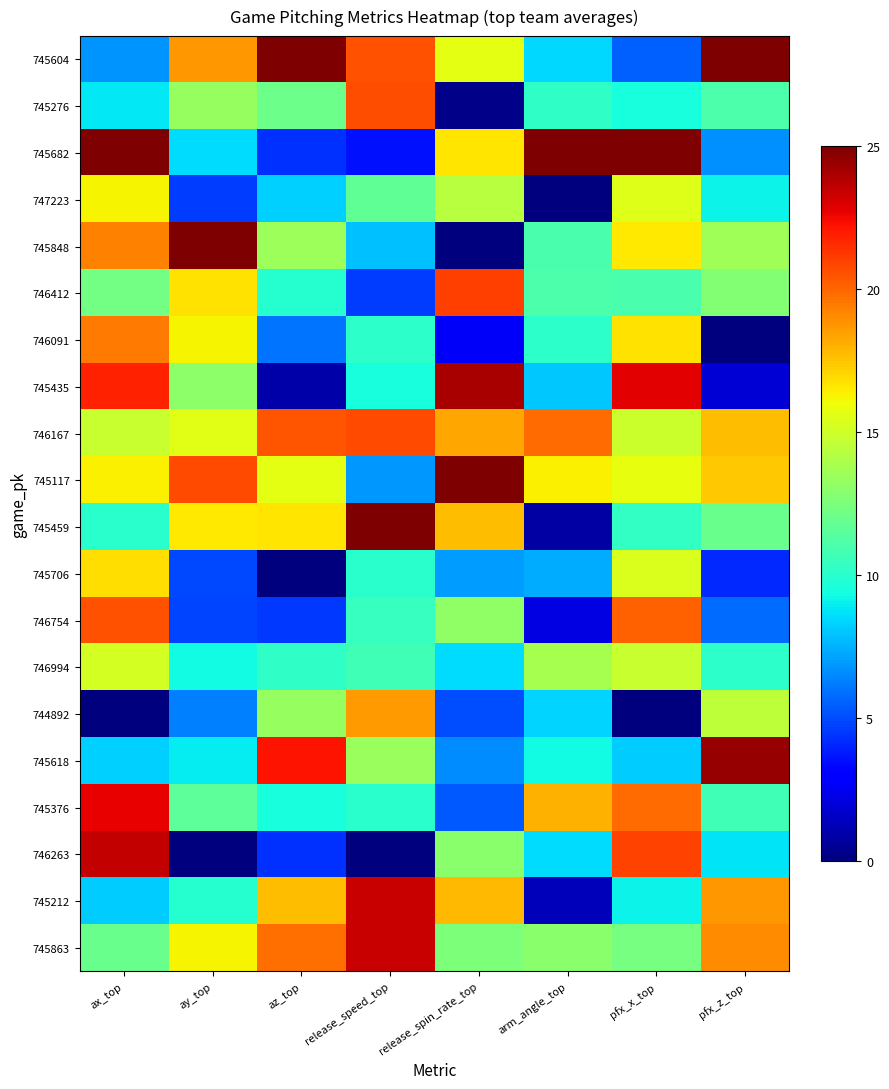

Reading left to right, extract all data points from this chart.

745604: ax_top=6.8	ay_top=18.7	az_top=25.0	release_speed_top=20.5	release_spin_rate_top=15.7	arm_angle_top=8.4	pfx_x_top=5.5	pfx_z_top=25.0
745276: ax_top=8.8	ay_top=13.3	az_top=12.1	release_speed_top=20.6	release_spin_rate_top=0.3	arm_angle_top=10.2	pfx_x_top=9.5	pfx_z_top=11.1
745682: ax_top=25.0	ay_top=8.5	az_top=4.3	release_speed_top=3.6	release_spin_rate_top=16.7	arm_angle_top=25.0	pfx_x_top=25.0	pfx_z_top=6.7
747223: ax_top=16.3	ay_top=4.6	az_top=8.2	release_speed_top=11.6	release_spin_rate_top=14.3	arm_angle_top=0.0	pfx_x_top=15.5	pfx_z_top=9.2
745848: ax_top=19.3	ay_top=25.0	az_top=13.5	release_speed_top=7.9	release_spin_rate_top=0.0	arm_angle_top=10.9	pfx_x_top=16.6	pfx_z_top=13.6
746412: ax_top=12.3	ay_top=16.7	az_top=9.9	release_speed_top=4.6	release_spin_rate_top=21.0	arm_angle_top=11.1	pfx_x_top=11.0	pfx_z_top=12.8
746091: ax_top=19.5	ay_top=16.2	az_top=6.0	release_speed_top=10.1	release_spin_rate_top=2.7	arm_angle_top=10.1	pfx_x_top=16.7	pfx_z_top=0.0
745435: ax_top=21.8	ay_top=13.1	az_top=0.9	release_speed_top=9.5	release_spin_rate_top=24.1	arm_angle_top=8.0	pfx_x_top=22.8	pfx_z_top=1.9
746167: ax_top=14.8	ay_top=15.5	az_top=20.5	release_speed_top=20.8	release_spin_rate_top=18.4	arm_angle_top=19.9	pfx_x_top=14.9	pfx_z_top=17.7
745117: ax_top=16.4	ay_top=20.7	az_top=15.7	release_speed_top=6.9	release_spin_rate_top=25.0	arm_angle_top=16.4	pfx_x_top=15.8	pfx_z_top=17.4
745459: ax_top=10.0	ay_top=16.6	az_top=16.6	release_speed_top=25.0	release_spin_rate_top=17.7	arm_angle_top=0.9	pfx_x_top=10.3	pfx_z_top=12.0
745706: ax_top=16.8	ay_top=4.9	az_top=0.0	release_speed_top=10.0	release_spin_rate_top=6.9	arm_angle_top=7.3	pfx_x_top=15.4	pfx_z_top=4.2
746754: ax_top=20.6	ay_top=4.8	az_top=4.5	release_speed_top=10.4	release_spin_rate_top=13.2	arm_angle_top=2.2	pfx_x_top=20.1	pfx_z_top=5.8
746994: ax_top=15.2	ay_top=9.3	az_top=10.2	release_speed_top=10.7	release_spin_rate_top=8.5	arm_angle_top=13.8	pfx_x_top=14.8	pfx_z_top=10.1
744892: ax_top=0.0	ay_top=6.3	az_top=13.3	release_speed_top=18.6	release_spin_rate_top=5.0	arm_angle_top=8.3	pfx_x_top=0.0	pfx_z_top=14.5
745618: ax_top=8.2	ay_top=8.9	az_top=22.2	release_speed_top=13.4	release_spin_rate_top=6.6	arm_angle_top=9.3	pfx_x_top=8.1	pfx_z_top=24.5
745376: ax_top=22.7	ay_top=11.6	az_top=9.5	release_speed_top=10.0	release_spin_rate_top=5.4	arm_angle_top=18.1	pfx_x_top=19.8	pfx_z_top=10.7
746263: ax_top=23.5	ay_top=0.0	az_top=4.4	release_speed_top=0.0	release_spin_rate_top=12.9	arm_angle_top=8.6	pfx_x_top=20.9	pfx_z_top=8.7
745212: ax_top=8.1	ay_top=9.9	az_top=17.8	release_speed_top=23.4	release_spin_rate_top=17.8	arm_angle_top=1.3	pfx_x_top=9.1	pfx_z_top=18.7
745863: ax_top=12.0	ay_top=16.3	az_top=19.8	release_speed_top=23.4	release_spin_rate_top=12.6	arm_angle_top=13.0	pfx_x_top=12.3	pfx_z_top=19.0